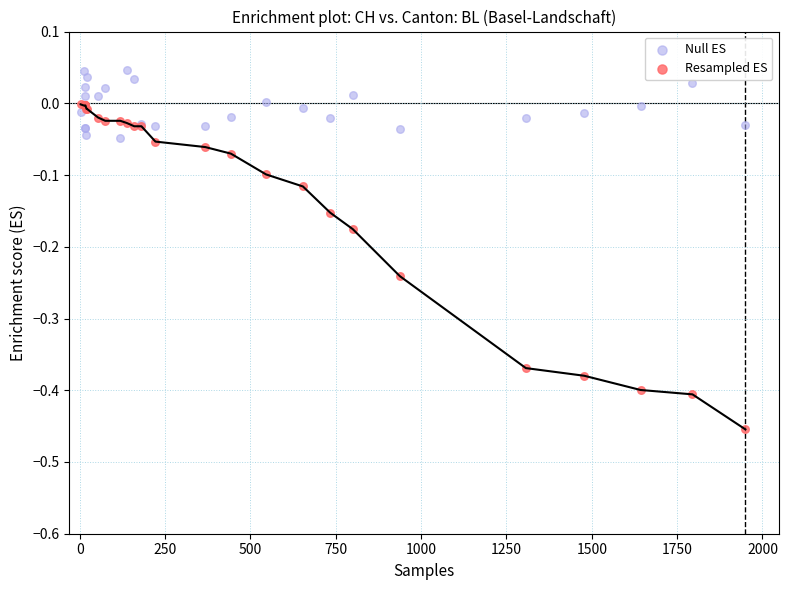

What is the X range (max minus min) for the scatter plot?

1947.0